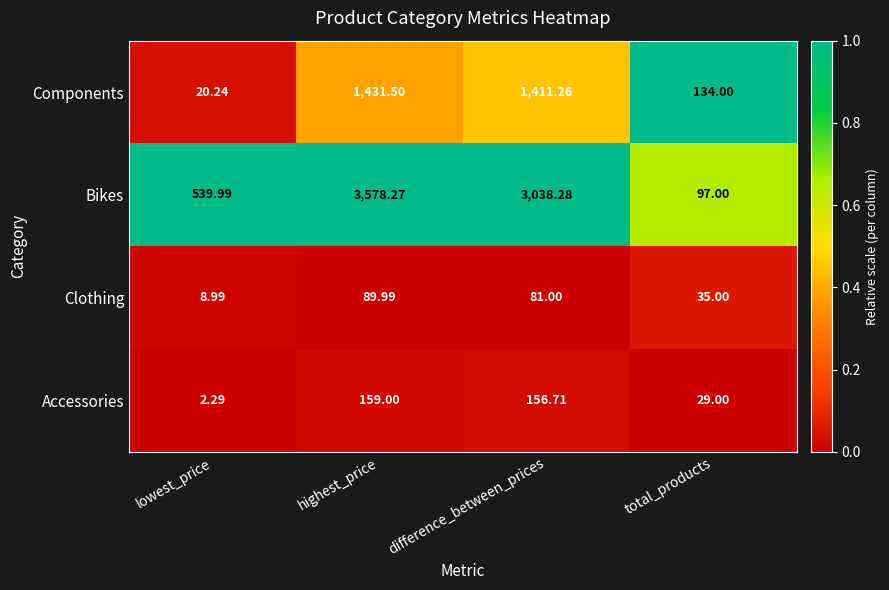

At which label does Components first exceed 1411?

highest_price